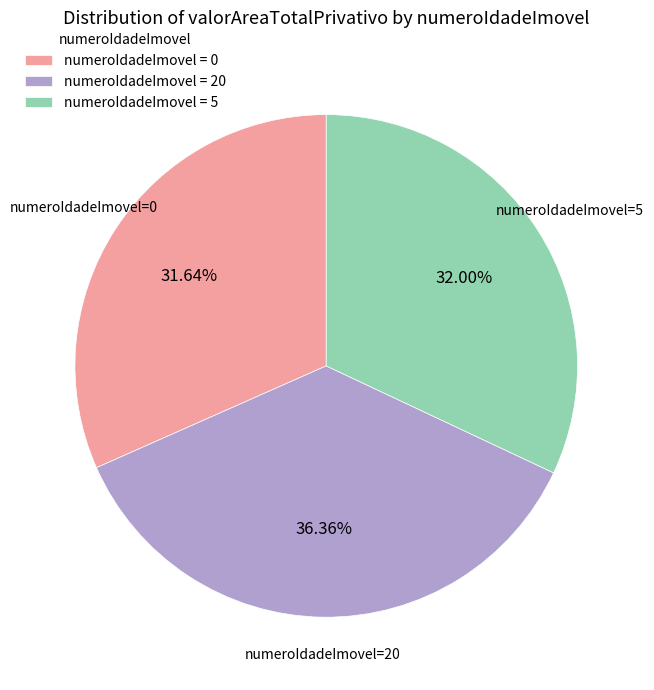

Do numeroIdadeImovel=0 and numeroIdadeImovel=5 together represent more than half of the pie?

Yes